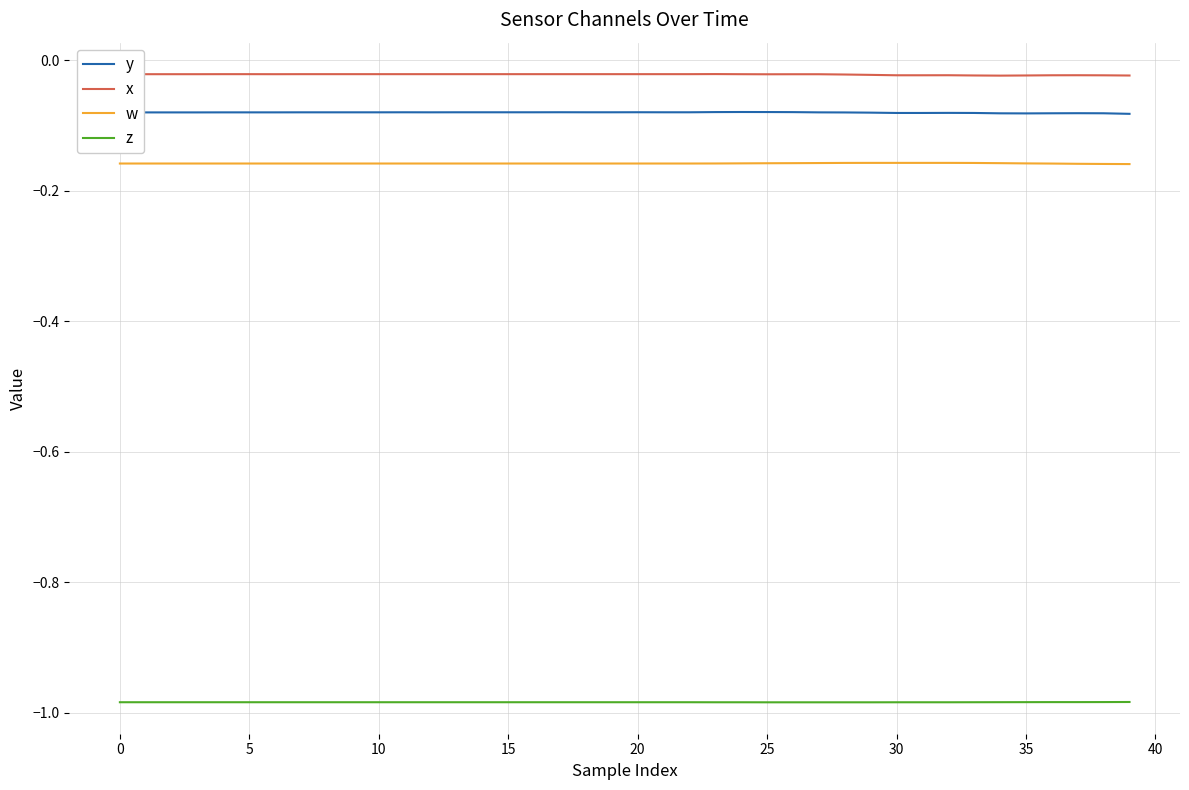

Does the chart have visible grid lines?

Yes